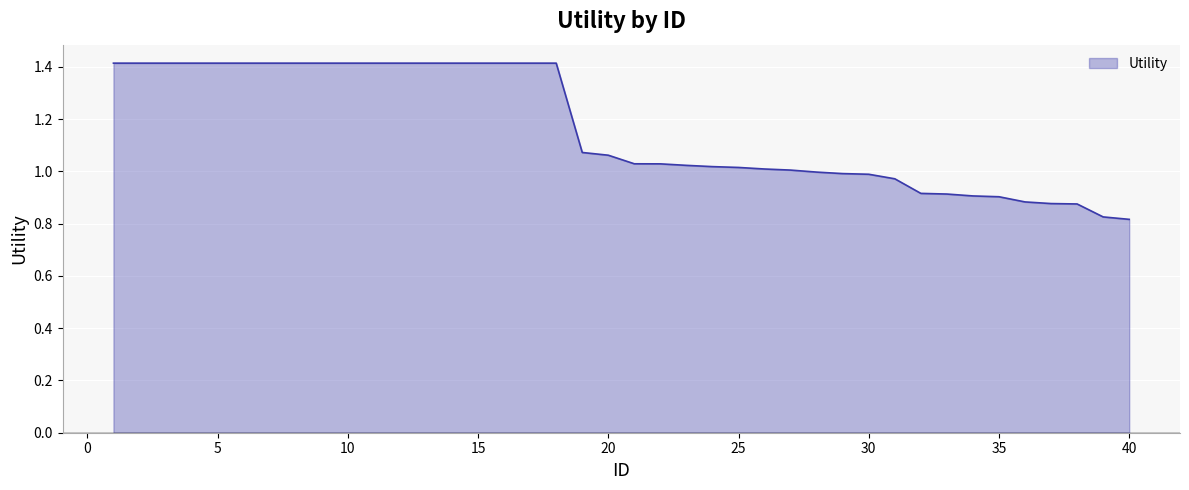

What is the difference between the maximum and minimum values?

0.6